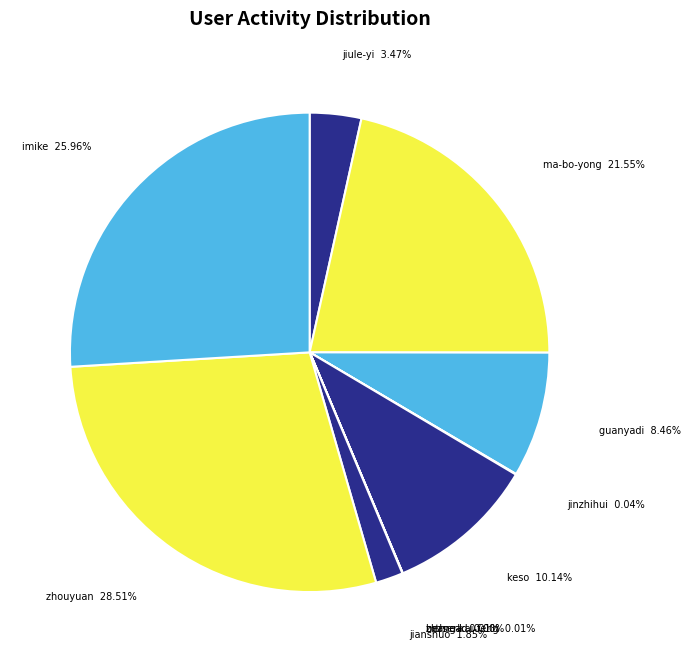

Does ma-bo-yong represent more than half of the total?

No